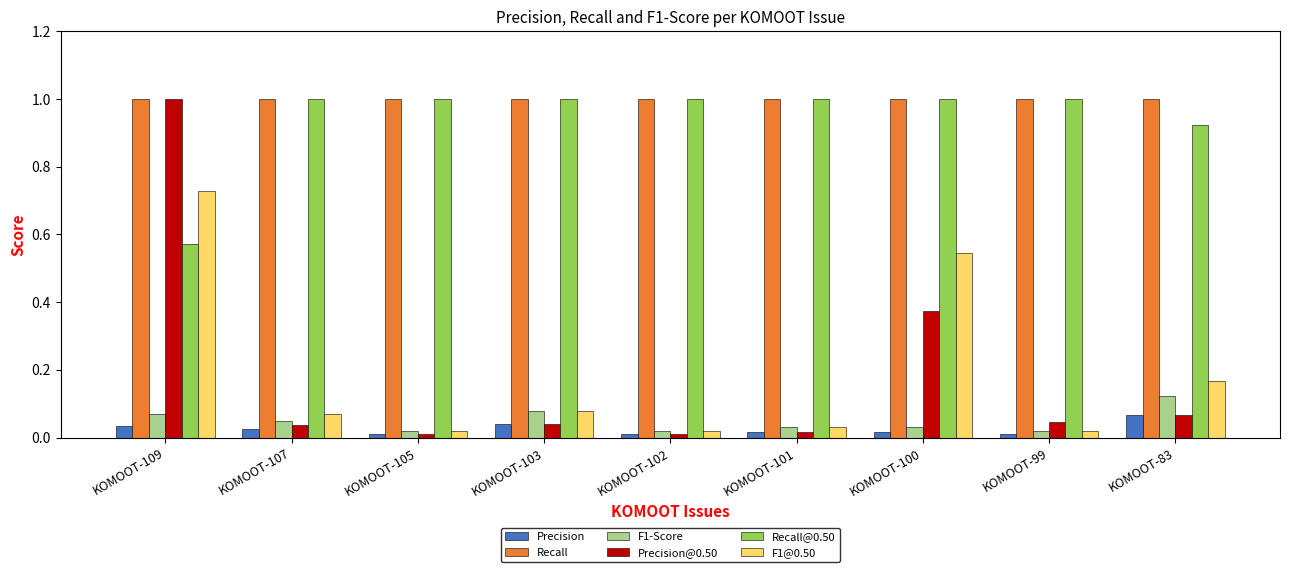

Which category has the highest value in the Precision series?

KOMOOT-83